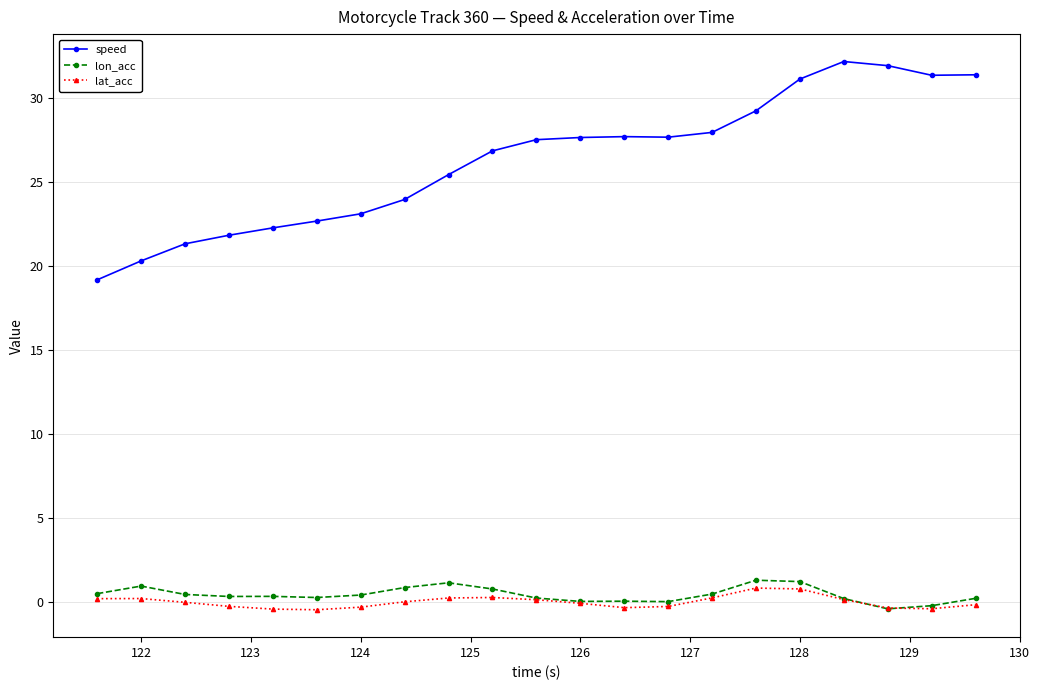

True or false: speed has more than 0 interior local peaks.

True